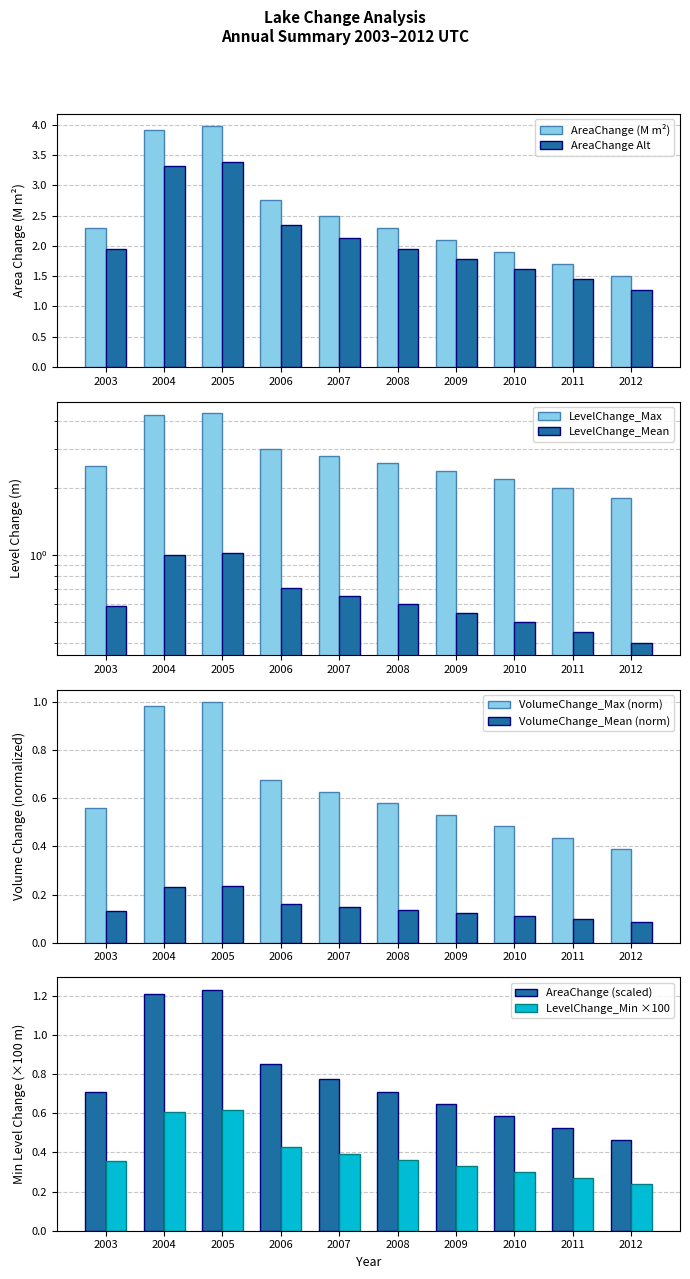

Is the value of VolumeChange_Max at 2004 greater than the value of AreaChange at 2010?

No